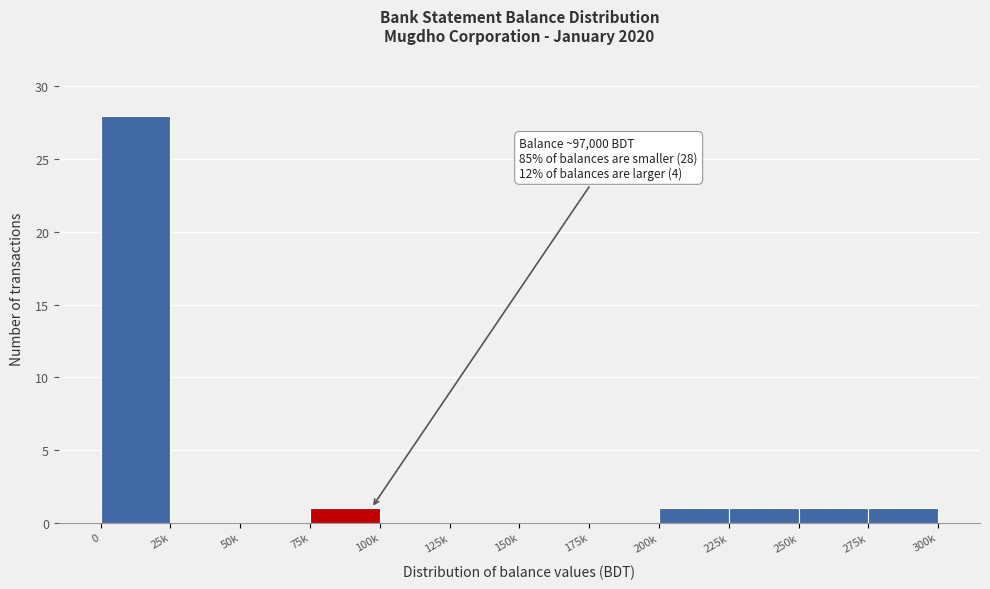

Reading left to right, extract all data points from this chart.

0=28	25k=0	50k=0	75k=1	100k=0	125k=0	150k=0	175k=0	200k=1	225k=1	250k=1	275k=1